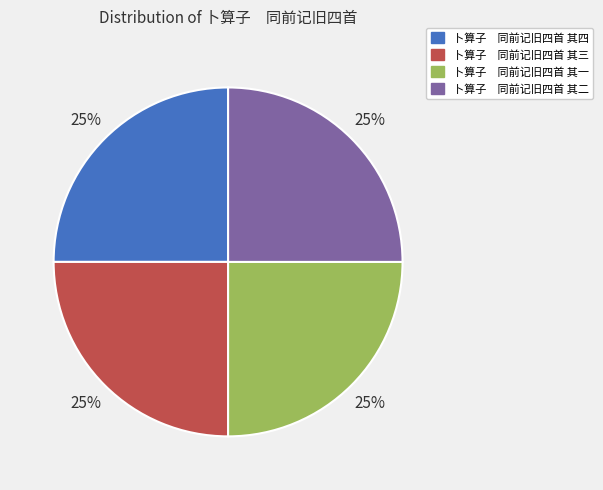

How many slices are in this pie chart?

4